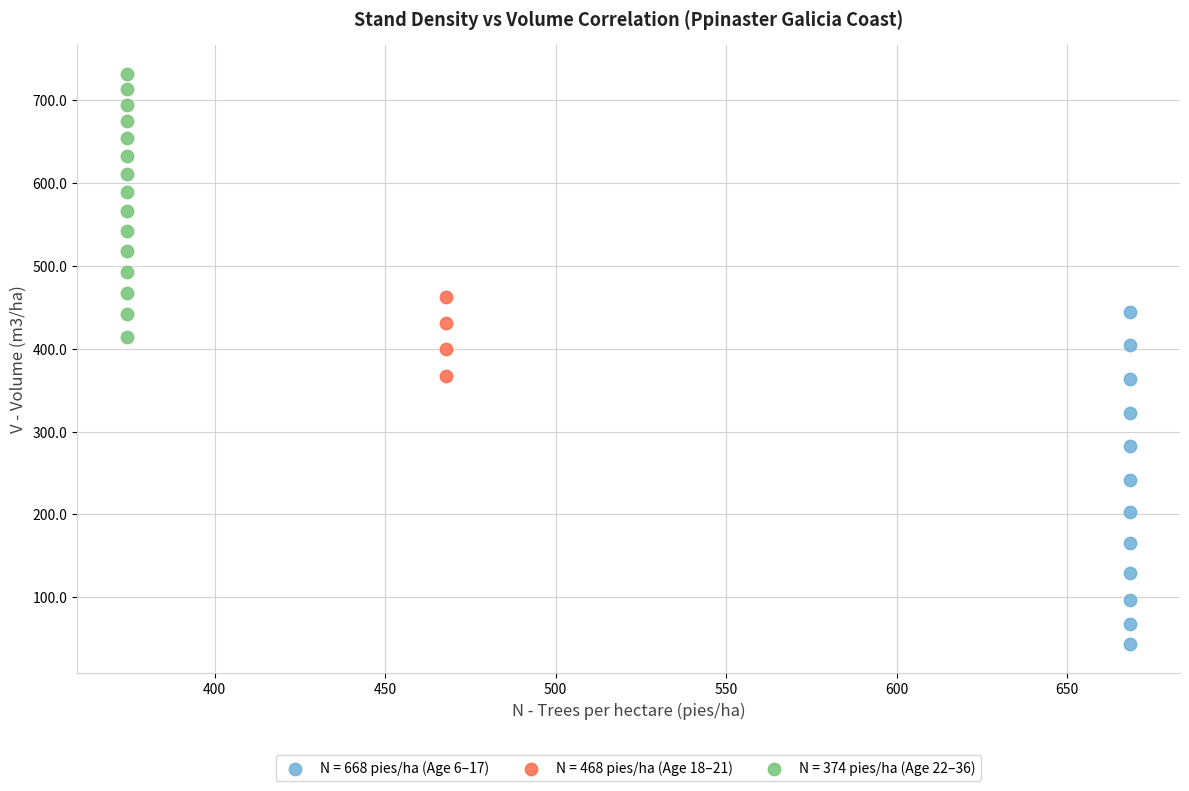

What are all the series names shown in the legend?

N = 668 pies/ha (Age 6–17), N = 468 pies/ha (Age 18–21), N = 374 pies/ha (Age 22–36)